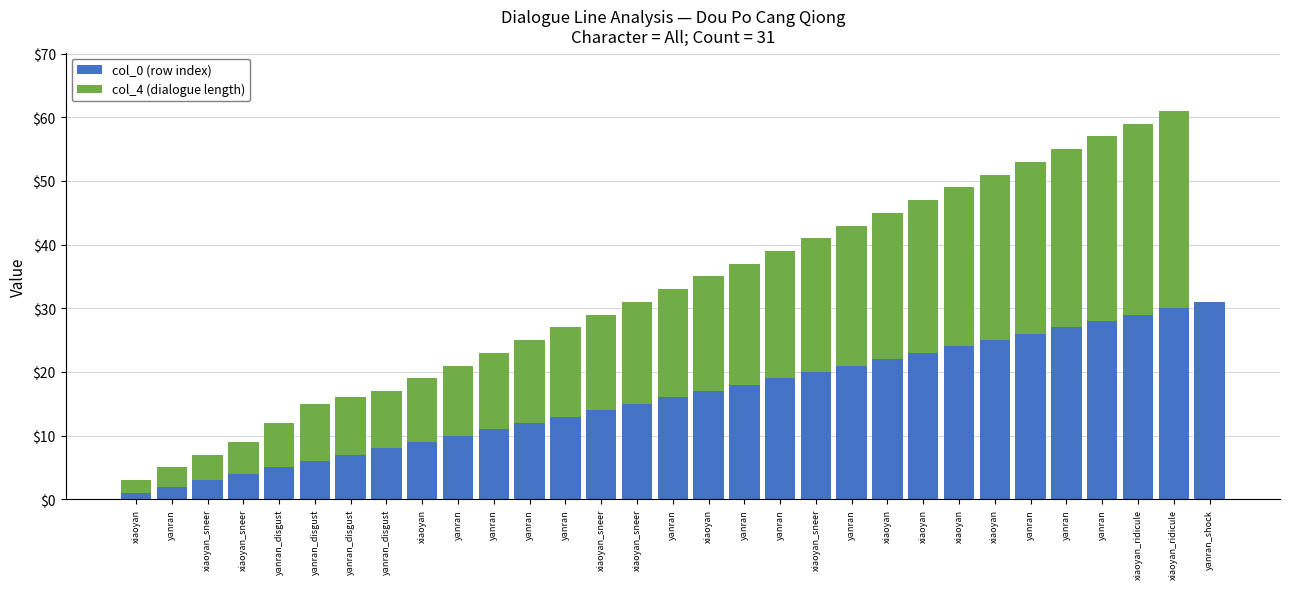

What are all the series names shown in the legend?

col_0 (row index), col_4 (dialogue length)